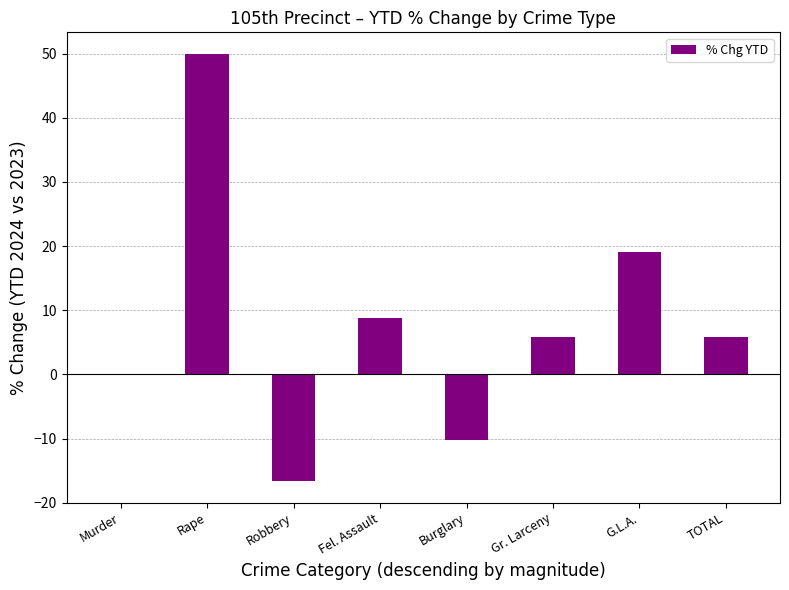

The value at Burglary is -10.2. True or false?

True